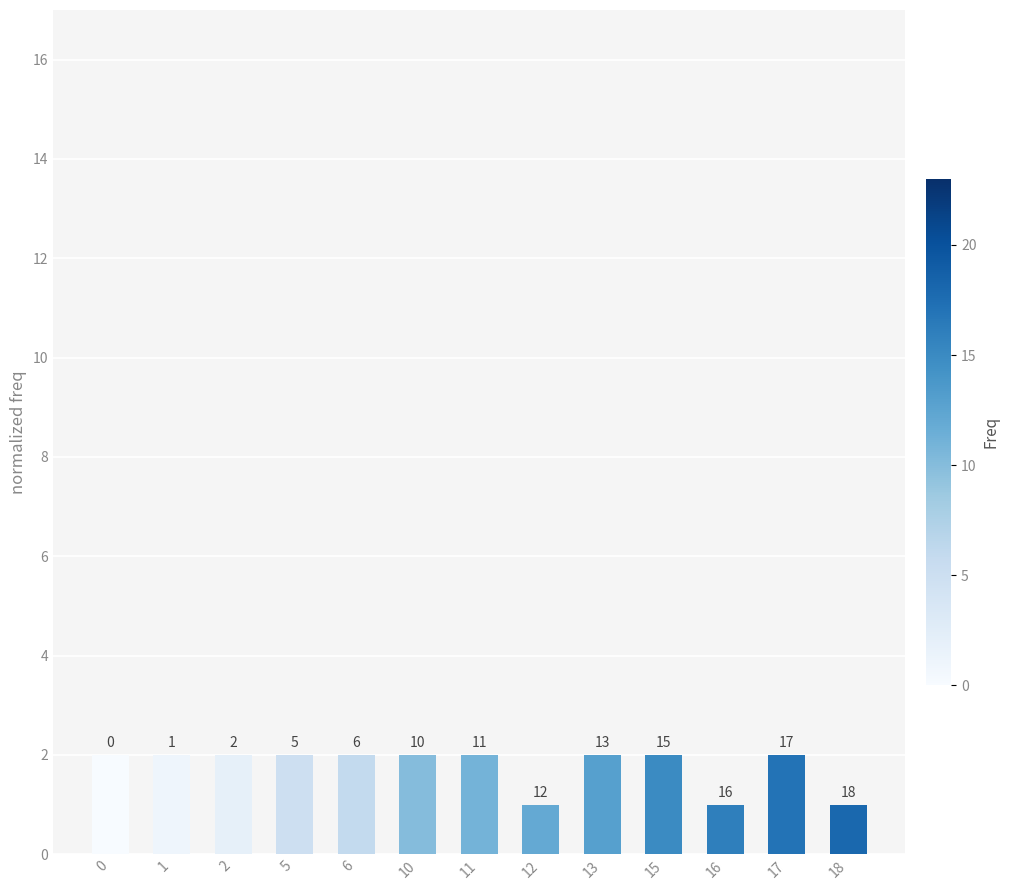

Reading right to left, extract all data points from this chart.

18=1	17=2	16=1	15=2	13=2	12=1	11=2	10=2	6=2	5=2	2=2	1=2	0=2